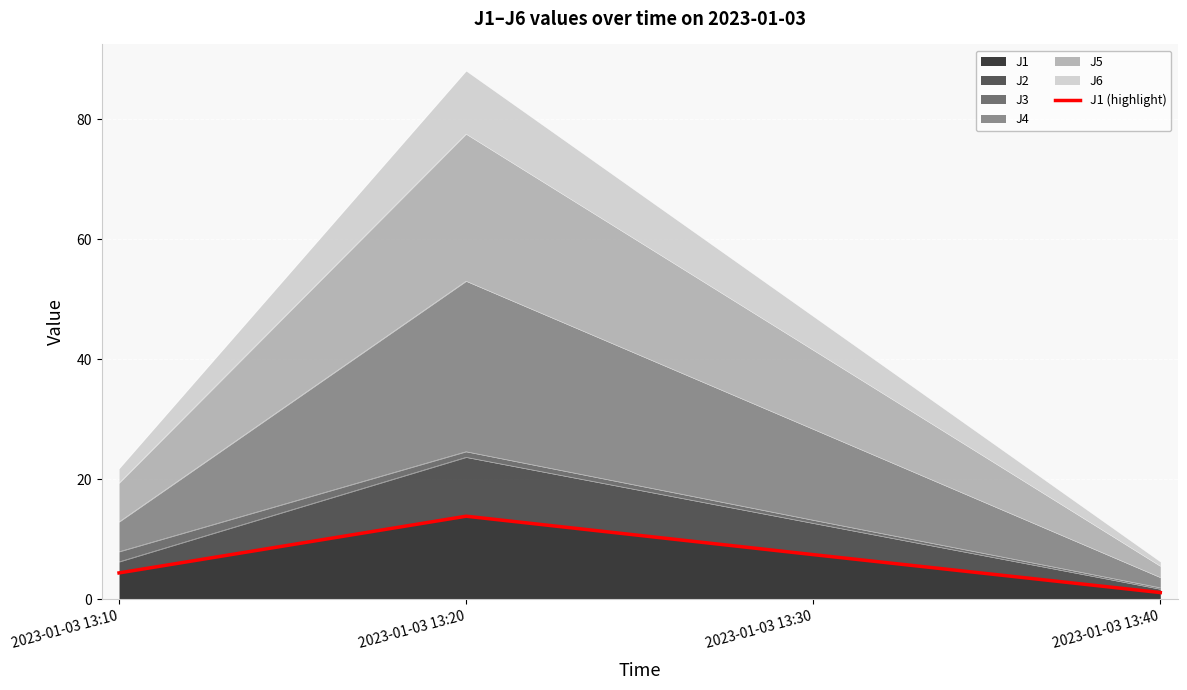

What is the ratio of the value at 2023-01-03 13:40 to the value at 2023-01-03 13:10?

0.3